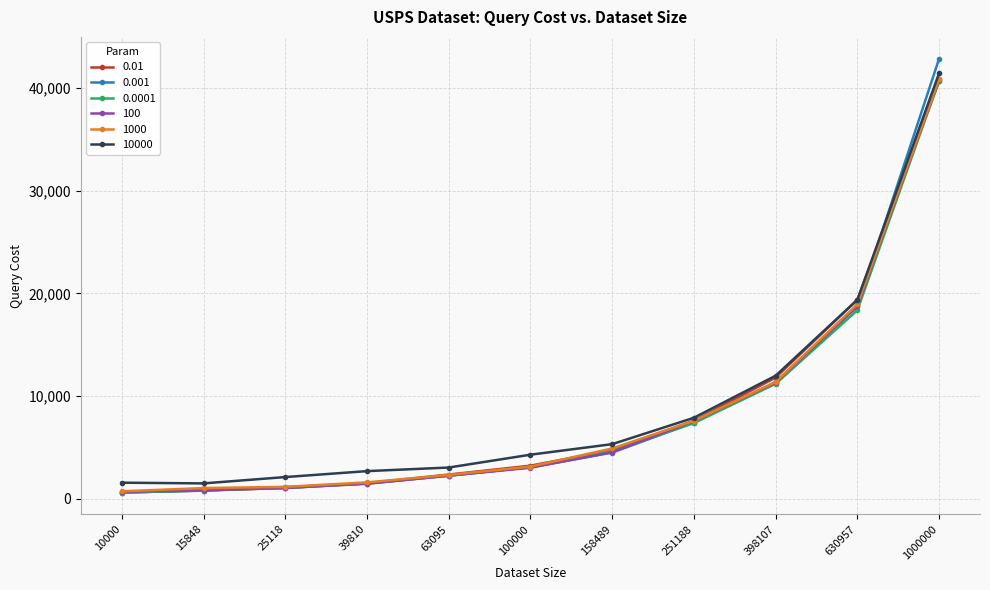

Where is 0.0001 nearest to the value 20679?

630957